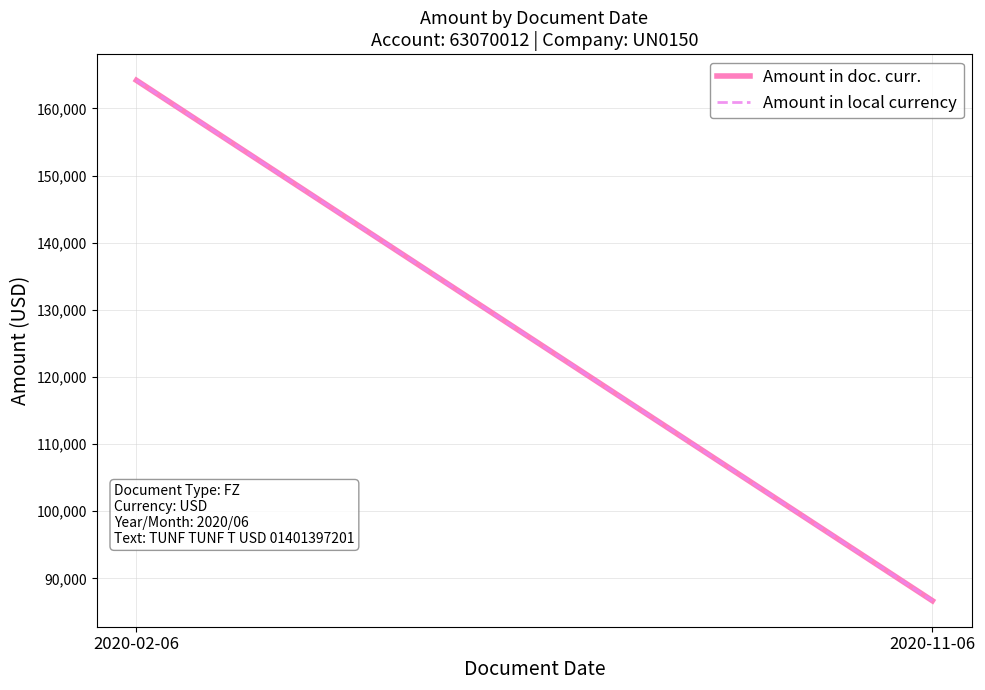

List the series in order of their peak value, lowest first.

Amount in doc. curr., Amount in local currency